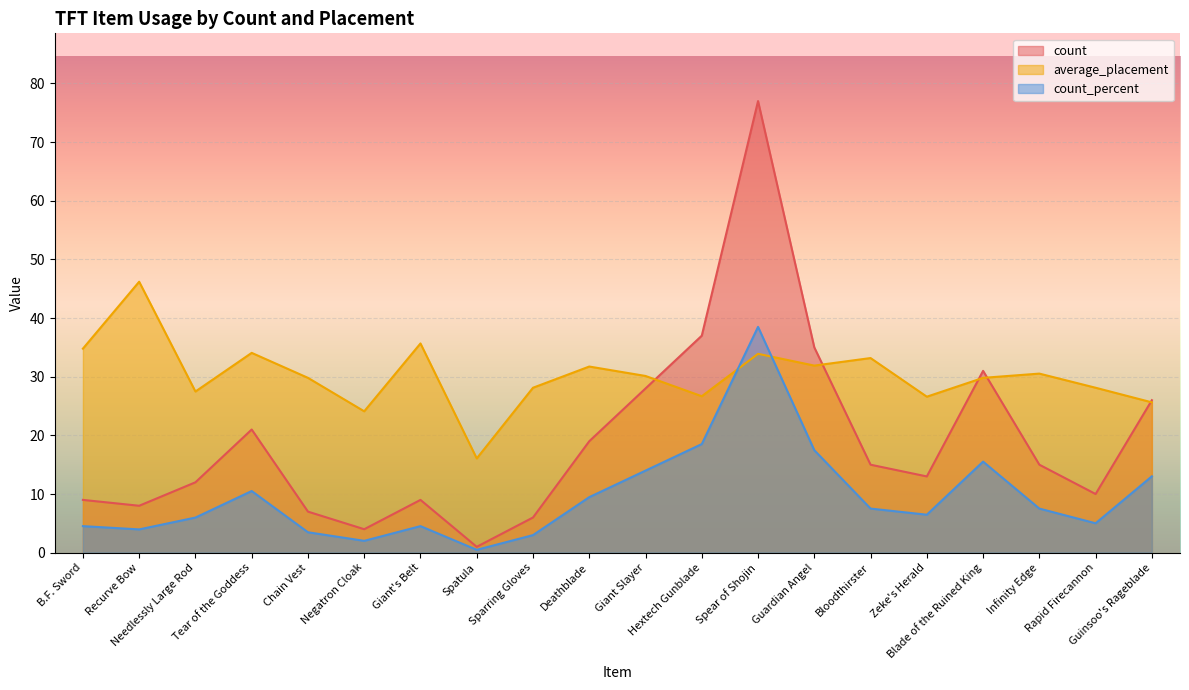

What is the difference between the second highest and second lowest values in the count series?

33.0